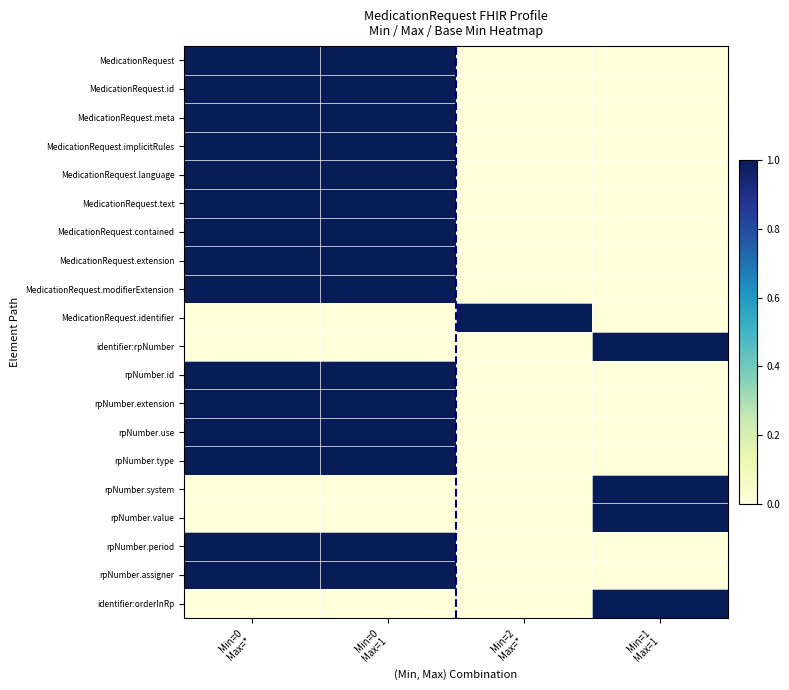

Reading left to right, transcribe all the data shown in this chart.

MedicationRequest: Min=0
Max=*=1	Min=0
Max=1=1	Min=2
Max=*=0	Min=1
Max=1=0
MedicationRequest.id: Min=0
Max=*=1	Min=0
Max=1=1	Min=2
Max=*=0	Min=1
Max=1=0
MedicationRequest.meta: Min=0
Max=*=1	Min=0
Max=1=1	Min=2
Max=*=0	Min=1
Max=1=0
MedicationRequest.implicitRules: Min=0
Max=*=1	Min=0
Max=1=1	Min=2
Max=*=0	Min=1
Max=1=0
MedicationRequest.language: Min=0
Max=*=1	Min=0
Max=1=1	Min=2
Max=*=0	Min=1
Max=1=0
MedicationRequest.text: Min=0
Max=*=1	Min=0
Max=1=1	Min=2
Max=*=0	Min=1
Max=1=0
MedicationRequest.contained: Min=0
Max=*=1	Min=0
Max=1=1	Min=2
Max=*=0	Min=1
Max=1=0
MedicationRequest.extension: Min=0
Max=*=1	Min=0
Max=1=1	Min=2
Max=*=0	Min=1
Max=1=0
MedicationRequest.modifierExtension: Min=0
Max=*=1	Min=0
Max=1=1	Min=2
Max=*=0	Min=1
Max=1=0
MedicationRequest.identifier: Min=0
Max=*=0	Min=0
Max=1=0	Min=2
Max=*=1	Min=1
Max=1=0
identifier:rpNumber: Min=0
Max=*=0	Min=0
Max=1=0	Min=2
Max=*=0	Min=1
Max=1=1
rpNumber.id: Min=0
Max=*=1	Min=0
Max=1=1	Min=2
Max=*=0	Min=1
Max=1=0
rpNumber.extension: Min=0
Max=*=1	Min=0
Max=1=1	Min=2
Max=*=0	Min=1
Max=1=0
rpNumber.use: Min=0
Max=*=1	Min=0
Max=1=1	Min=2
Max=*=0	Min=1
Max=1=0
rpNumber.type: Min=0
Max=*=1	Min=0
Max=1=1	Min=2
Max=*=0	Min=1
Max=1=0
rpNumber.system: Min=0
Max=*=0	Min=0
Max=1=0	Min=2
Max=*=0	Min=1
Max=1=1
rpNumber.value: Min=0
Max=*=0	Min=0
Max=1=0	Min=2
Max=*=0	Min=1
Max=1=1
rpNumber.period: Min=0
Max=*=1	Min=0
Max=1=1	Min=2
Max=*=0	Min=1
Max=1=0
rpNumber.assigner: Min=0
Max=*=1	Min=0
Max=1=1	Min=2
Max=*=0	Min=1
Max=1=0
identifier:orderInRp: Min=0
Max=*=0	Min=0
Max=1=0	Min=2
Max=*=0	Min=1
Max=1=1